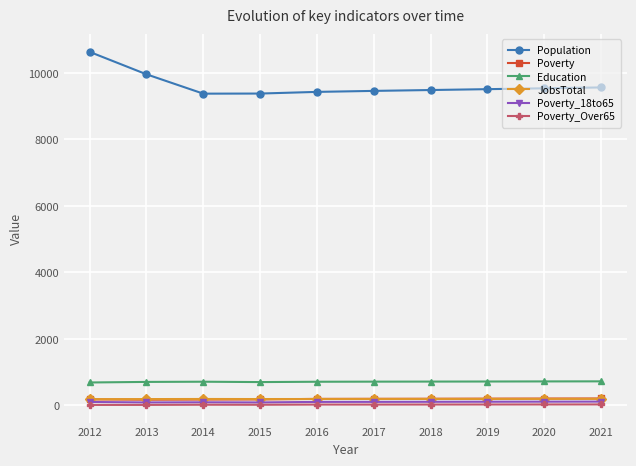

Between 2012 and 2014, which series saw the biggest shift?

Population